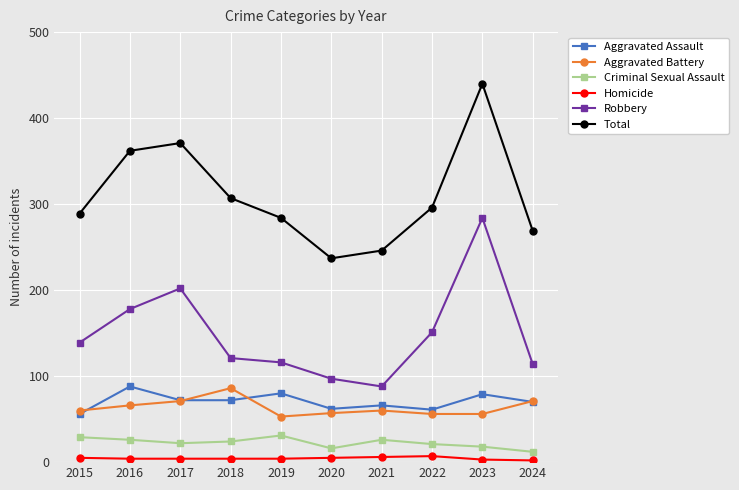

The value of Aggravated Assault at 2015 is 75. True or false?

False